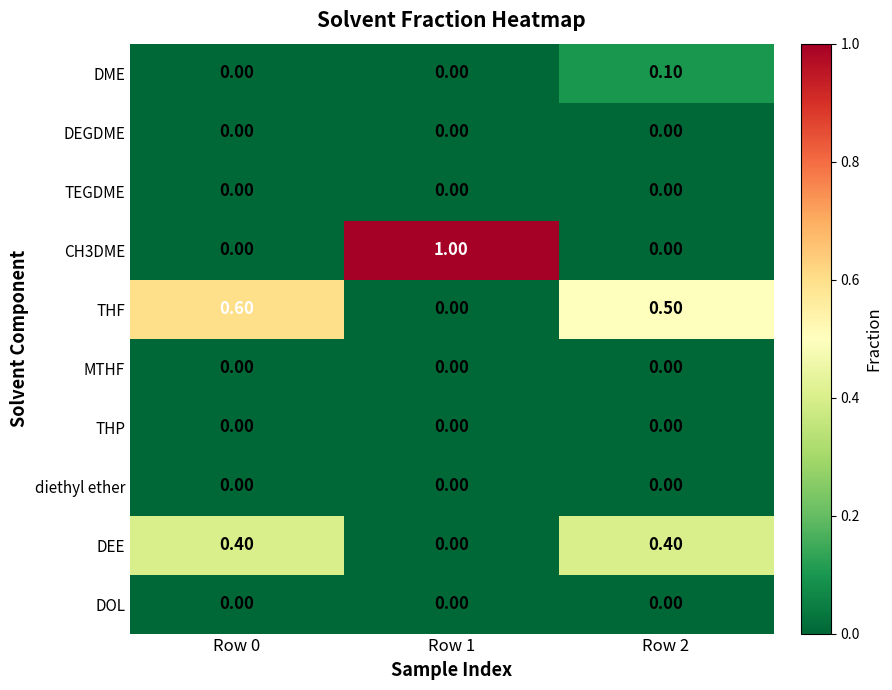

Which series has the largest total across all categories?

THF